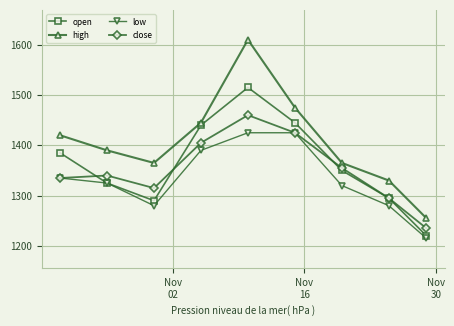

How many interior local peaks does the close series have?

2